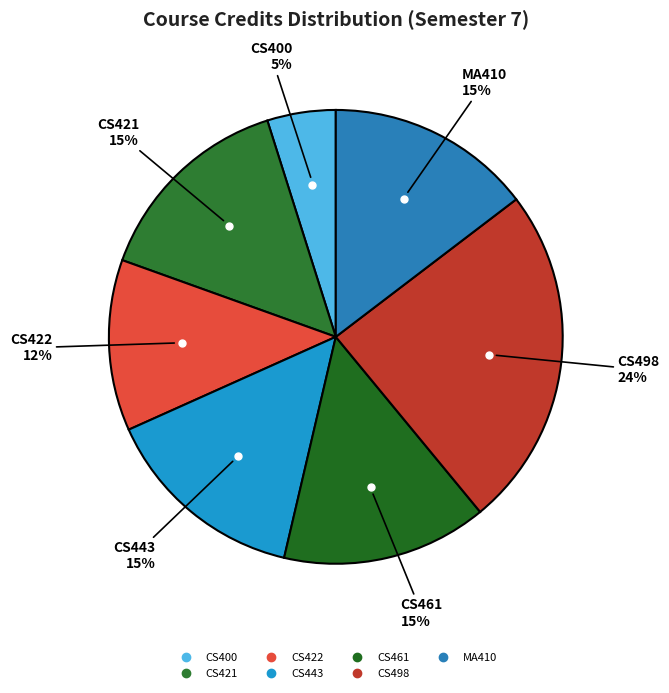

What is the smallest slice in the pie chart?

CS400